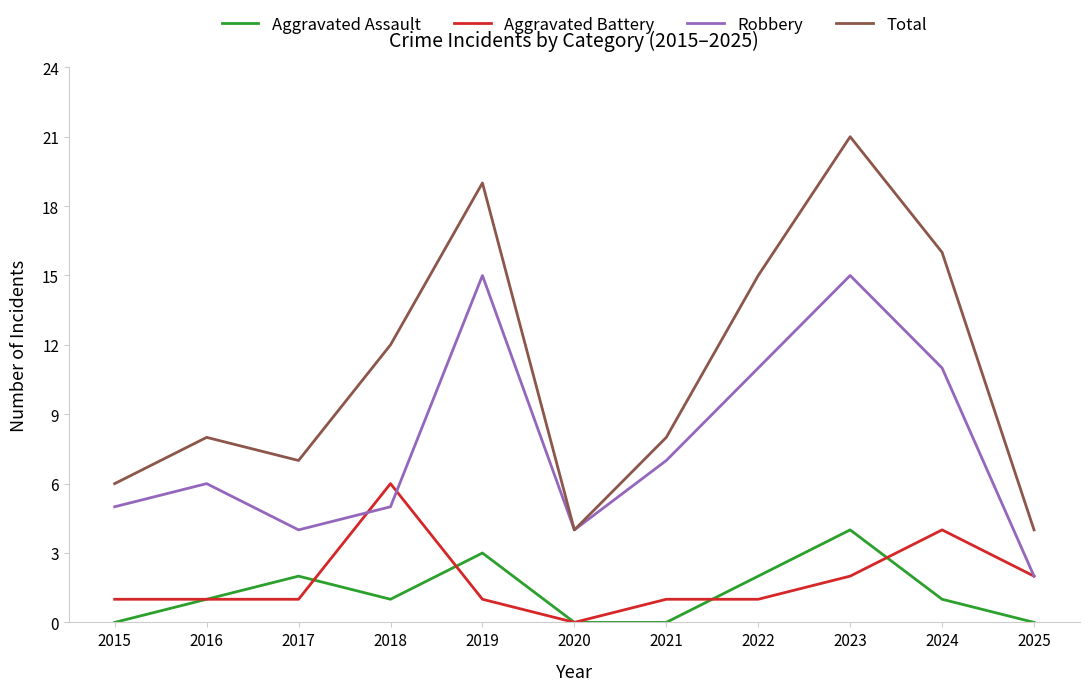

True or false: Aggravated Assault has a value of 0 at 2020.

True